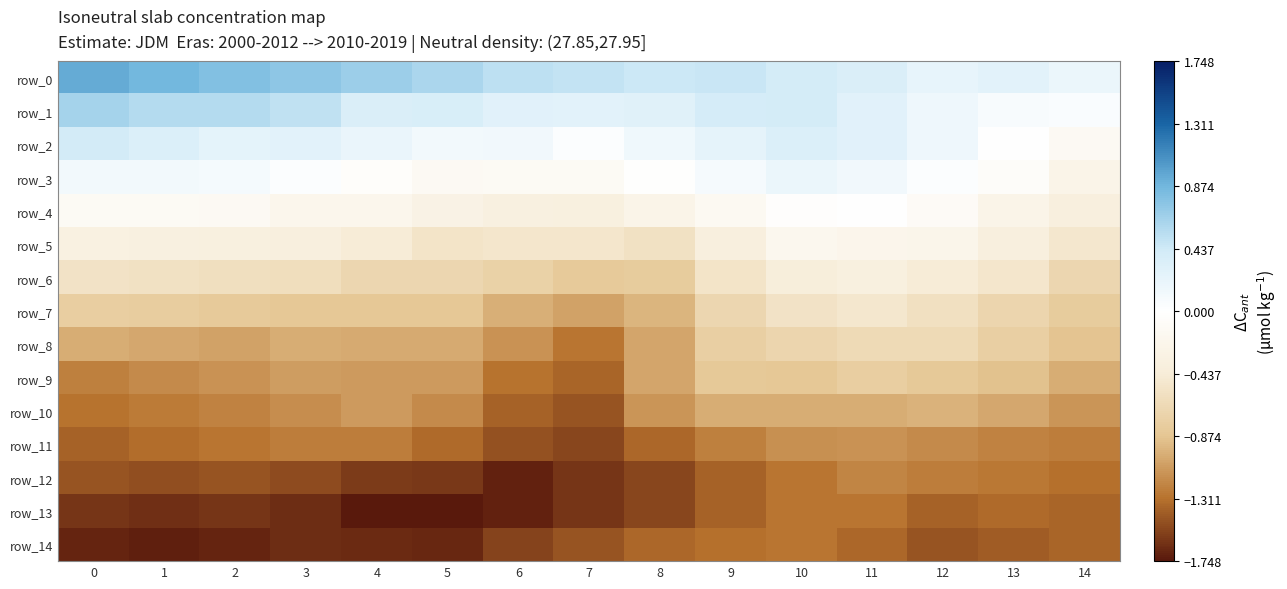

How many values in the row_3 series are below 0?

7